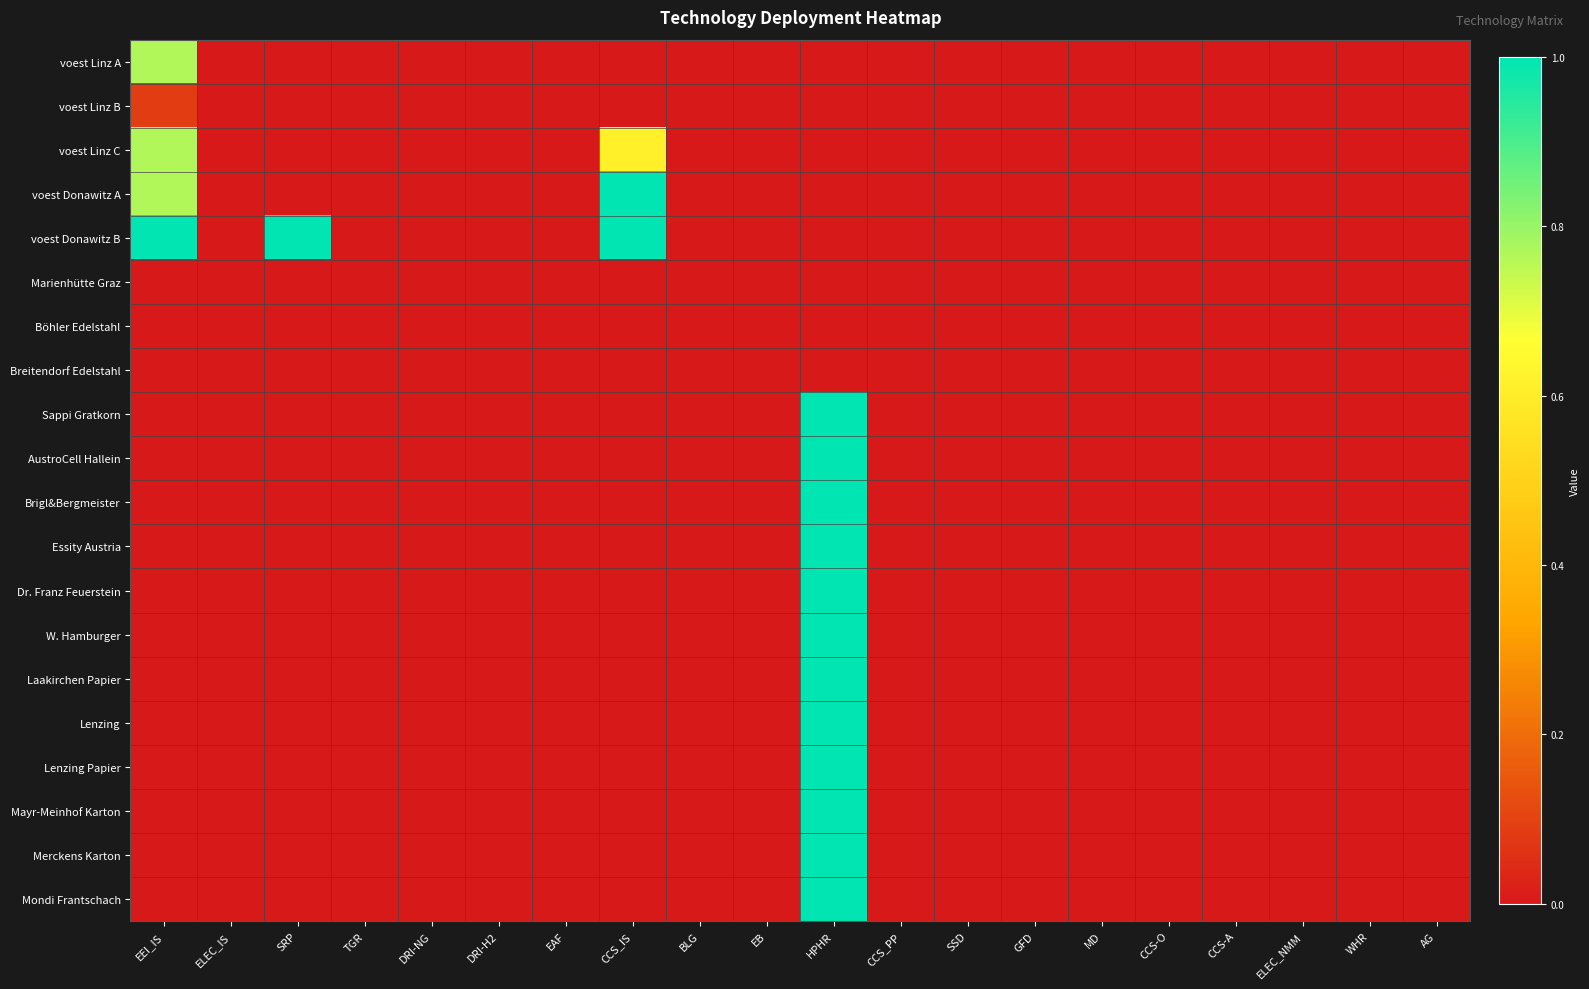

List the series in order of their peak value, highest first.

voest Donawitz A, voest Donawitz B, Sappi Gratkorn, AustroCell Hallein, Brigl&Bergmeister, Essity Austria, Dr. Franz Feuerstein, W. Hamburger, Laakirchen Papier, Lenzing, Lenzing Papier, Mayr-Meinhof Karton, Merckens Karton, Mondi Frantschach, voest Linz A, voest Linz C, voest Linz B, Marienhütte Graz, Böhler Edelstahl, Breitendorf Edelstahl